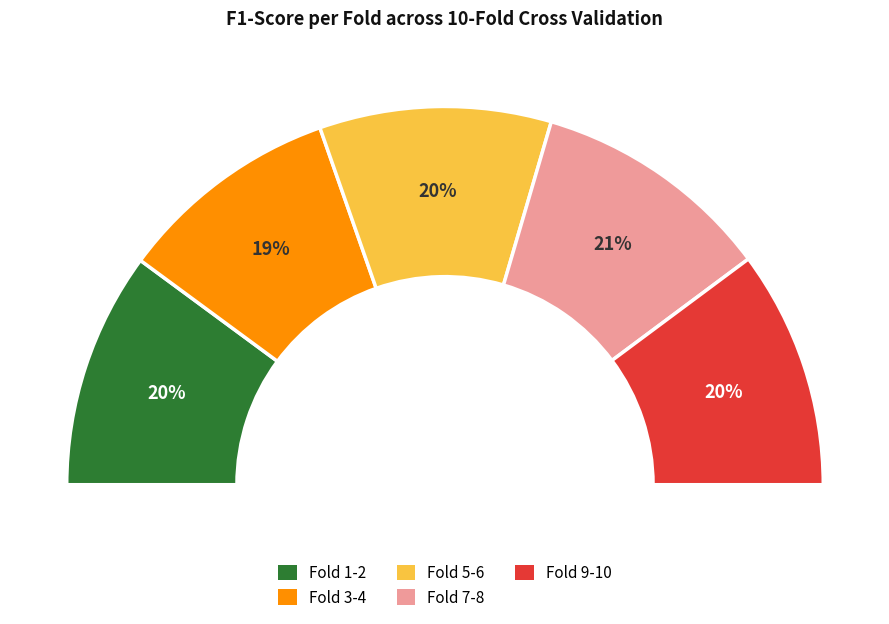

Combined, what portion of the pie is Fold 2 and Fold 1?

20.2%